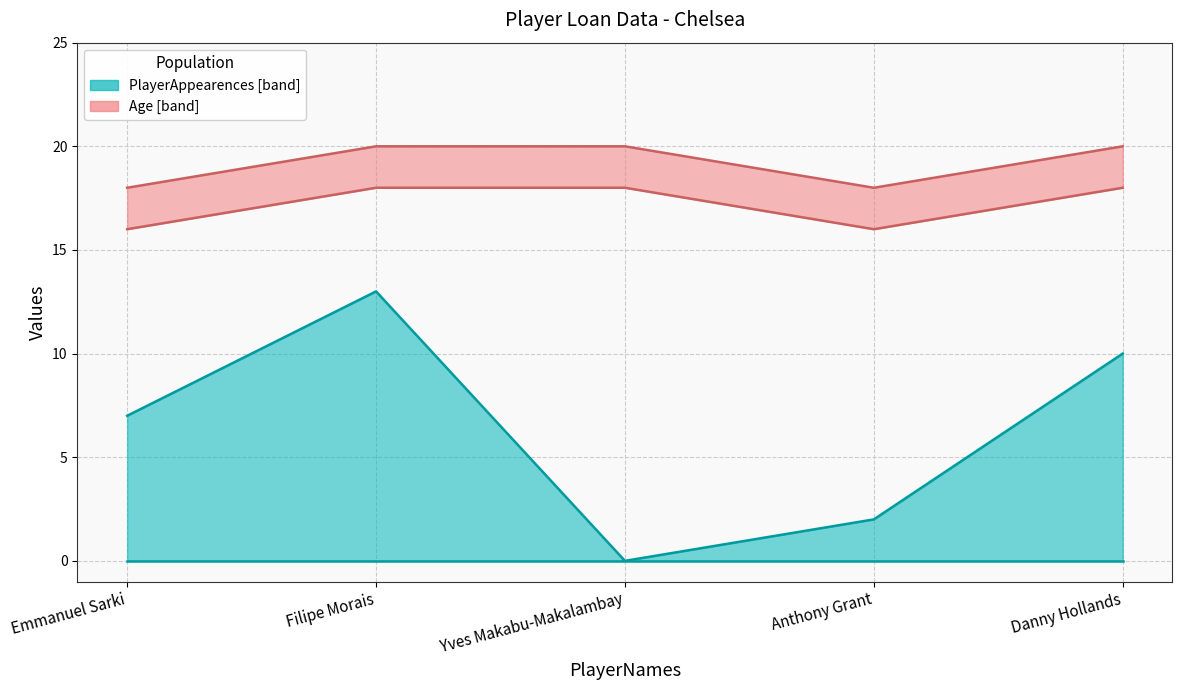

True or false: Age has a value of 33 at Filipe Morais.

False